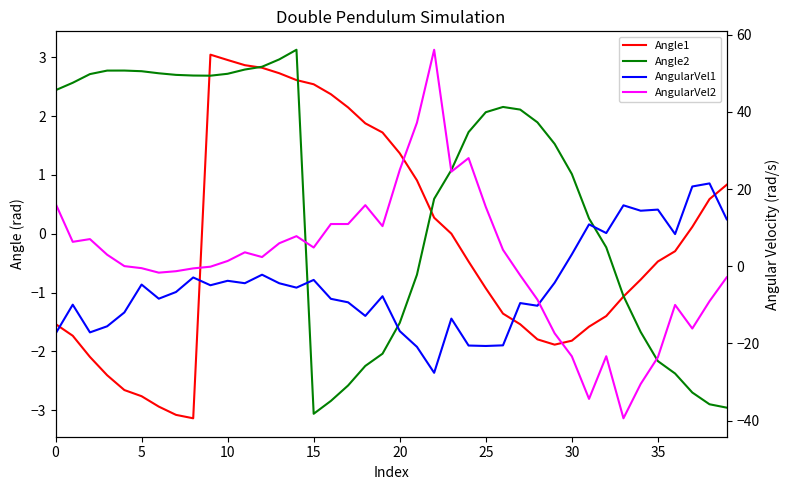

How many categories are shown in the chart?

40